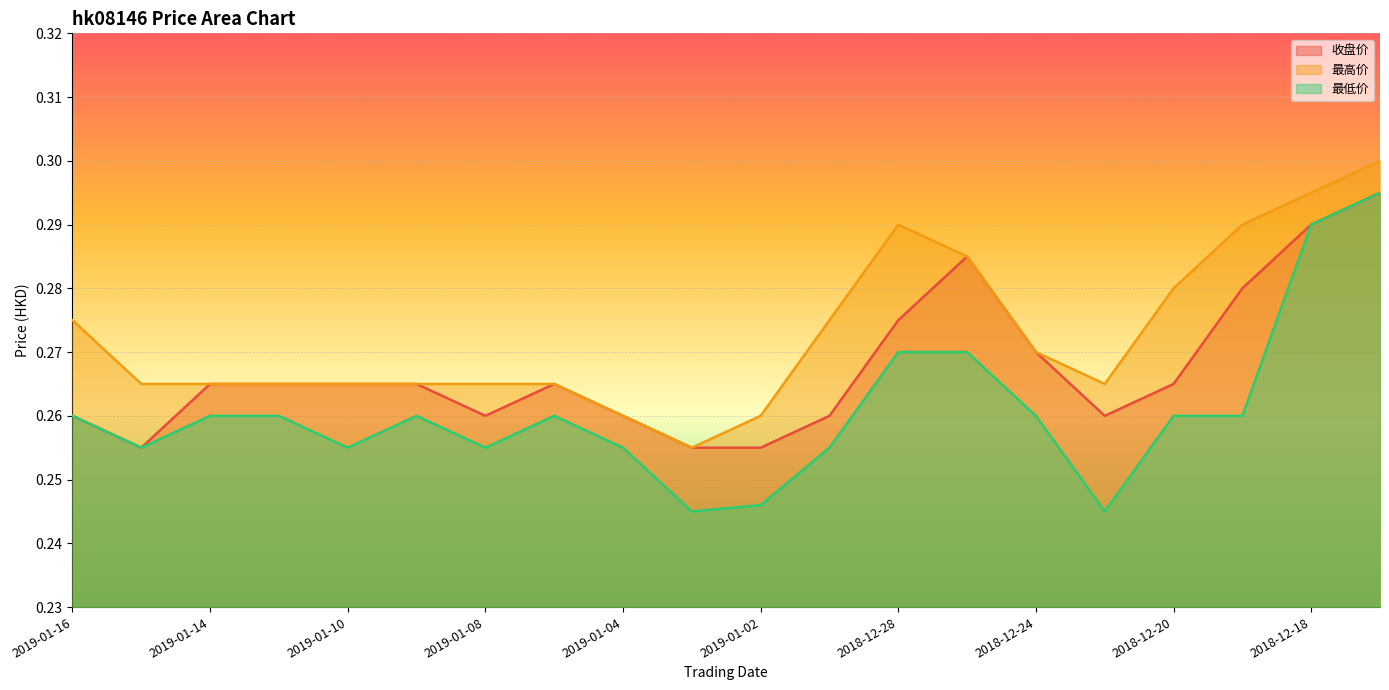

Where is 最低价 nearest to the value 0?

2019-01-03